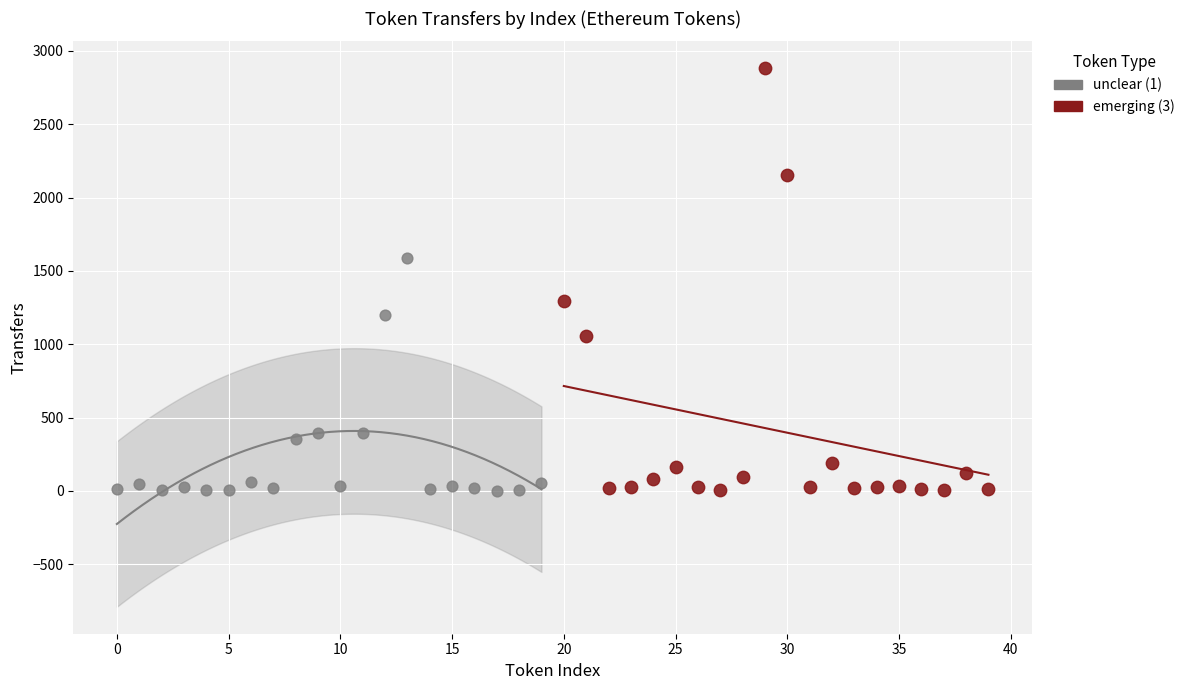

Which series has the largest Y range (max minus min)?

emerging (3)